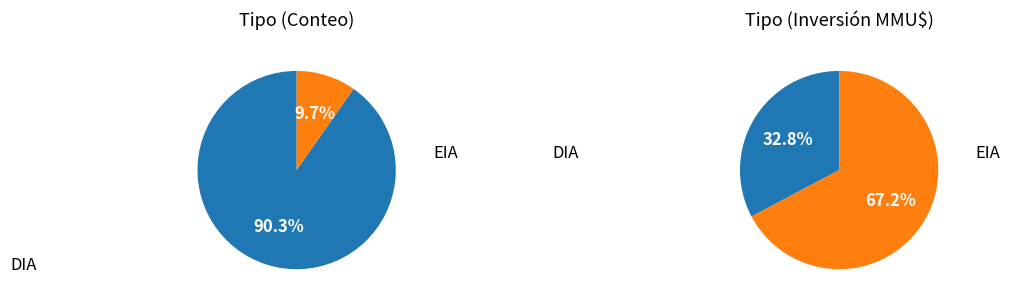

The  slice represents 11% of the pie. True or false?

False